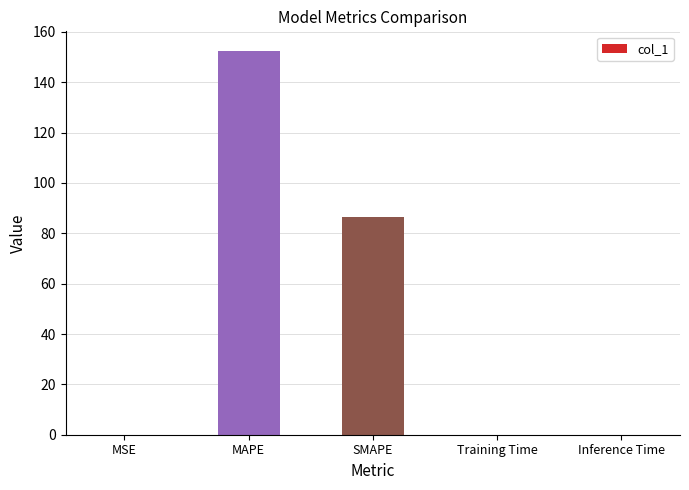

The chart shows a value of 152.6 at MAPE. True or false?

True